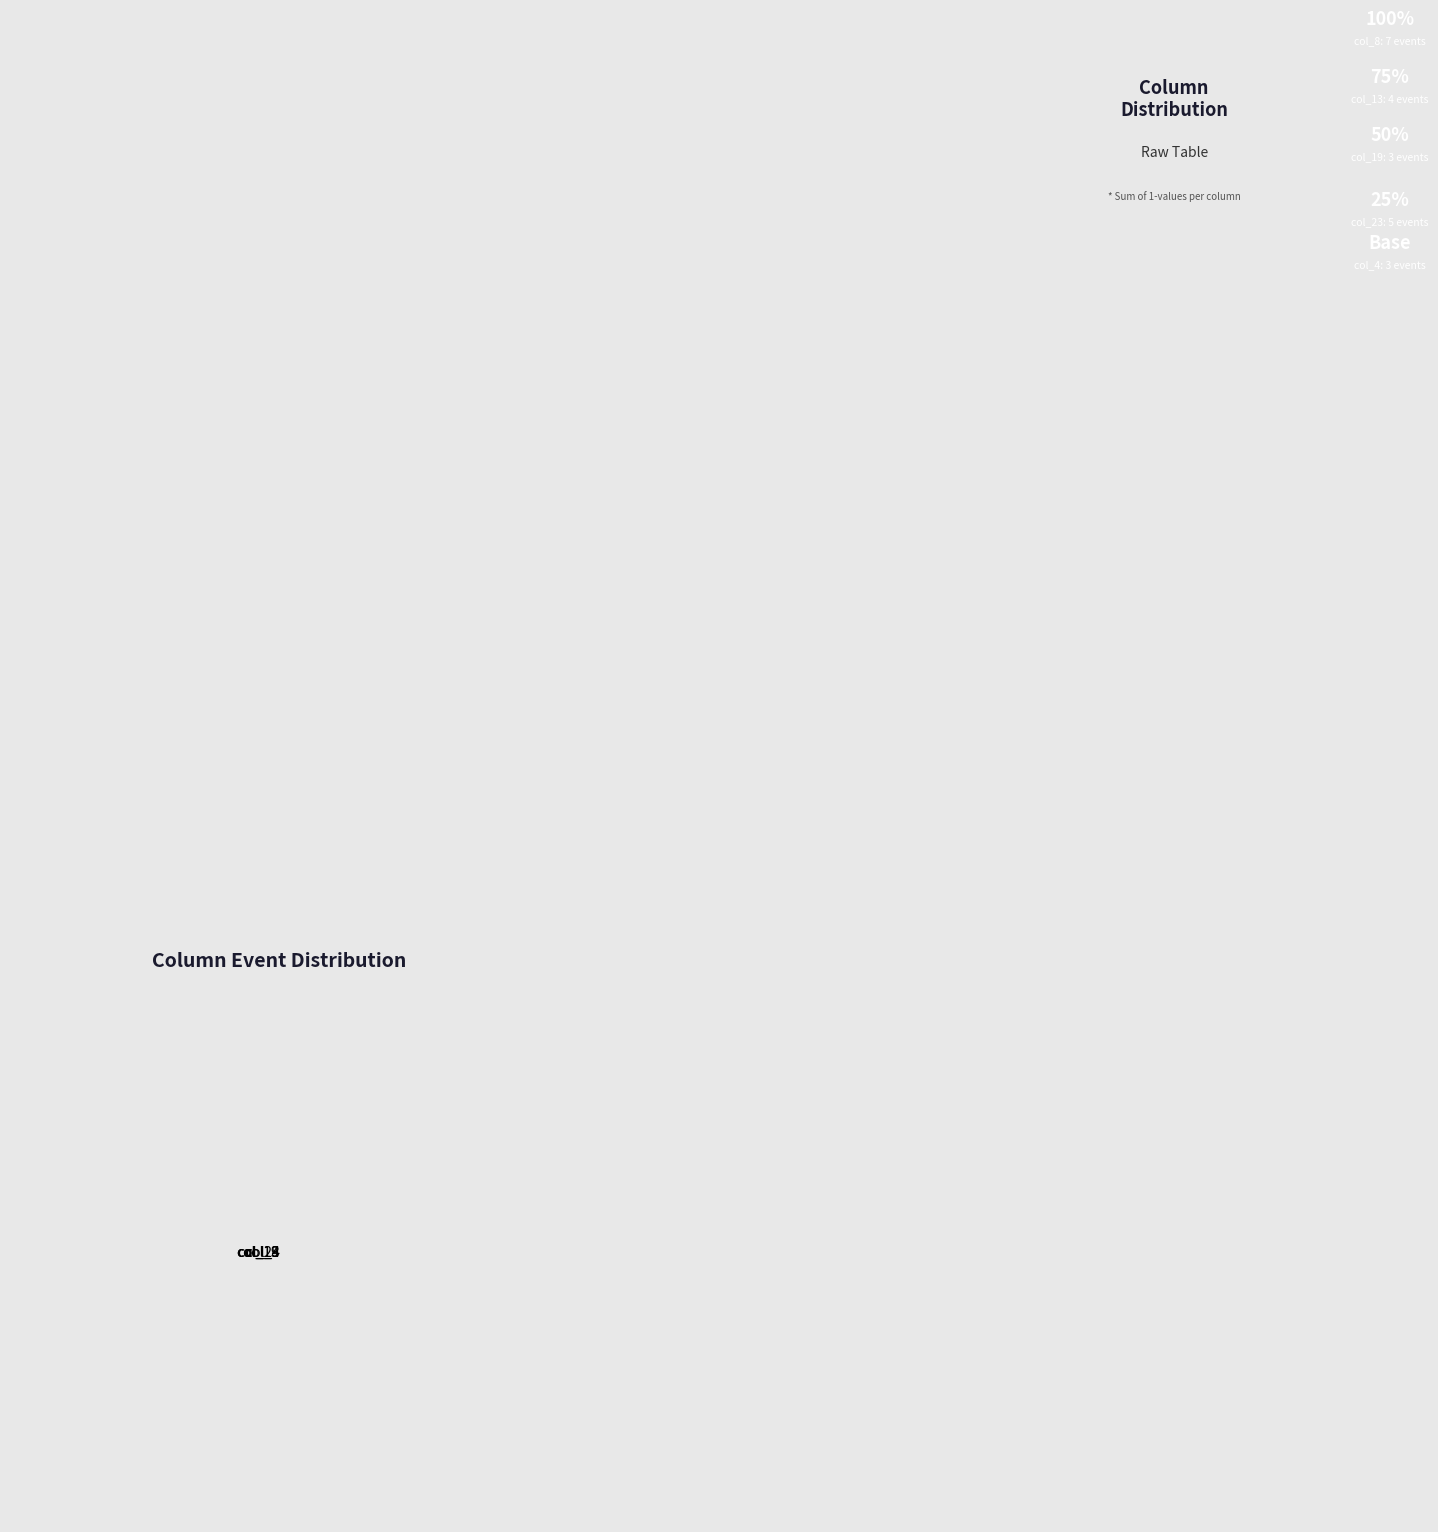

Is col_8 the majority of the pie?

No